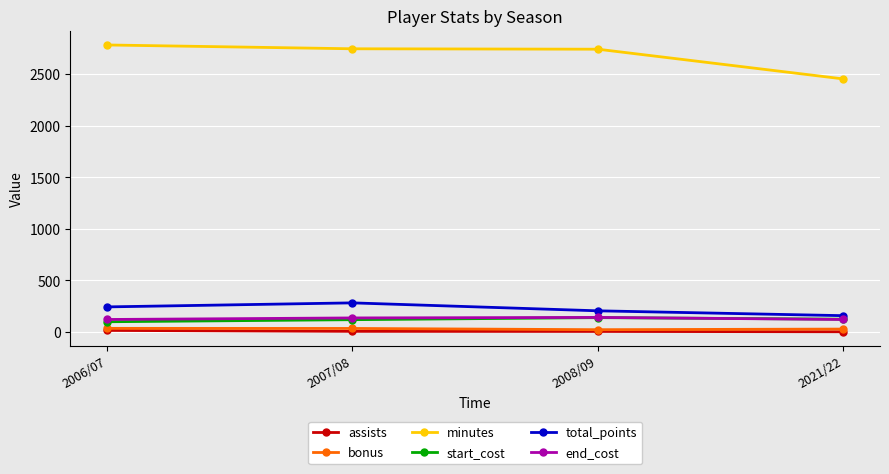

What is the difference between the maximum and minimum values in the minutes series?

329